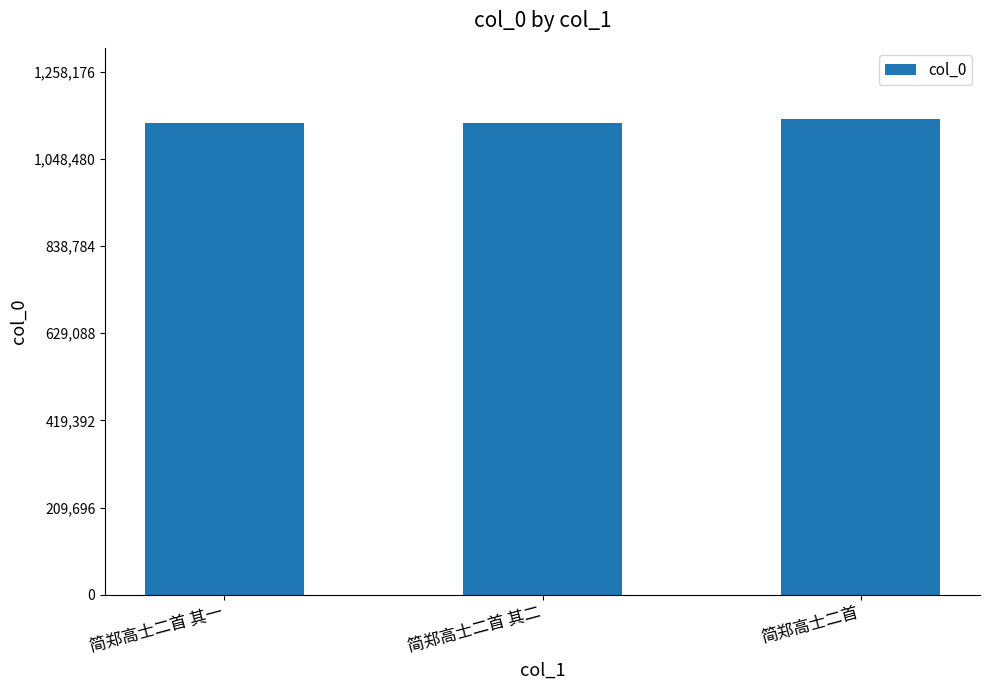

Are the bars horizontal?

No